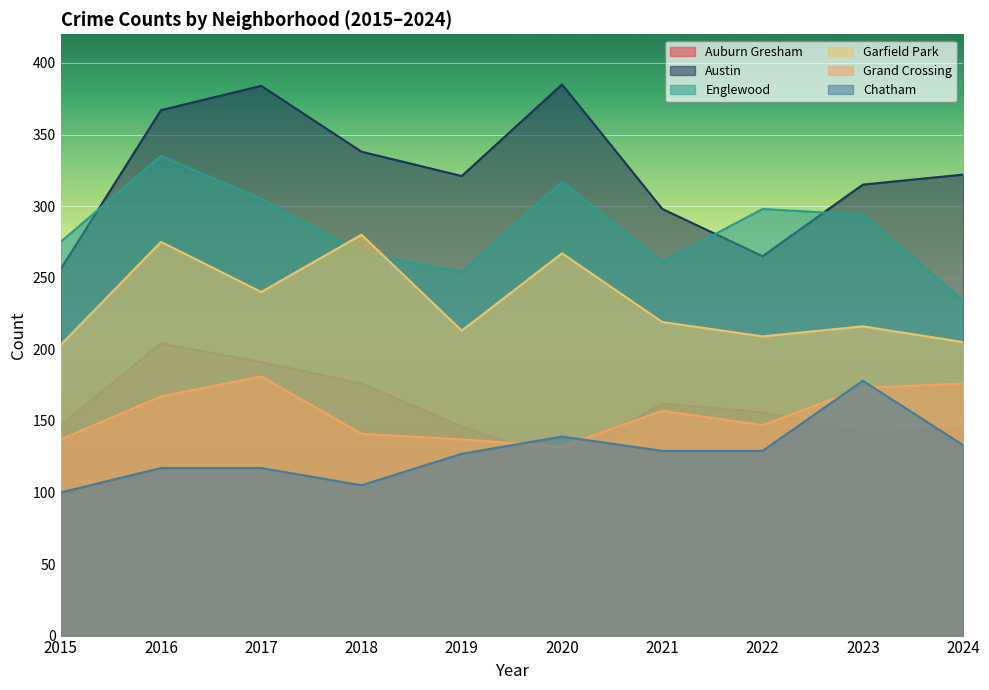

Reading left to right, list all the values displayed in this chart.

Auburn Gresham: 2015=147	2016=204	2017=191	2018=176	2019=146	2020=123	2021=162	2022=156	2023=142	2024=145
Austin: 2015=256	2016=367	2017=384	2018=338	2019=321	2020=385	2021=298	2022=265	2023=315	2024=322
Englewood: 2015=275	2016=335	2017=305	2018=267	2019=254	2020=317	2021=261	2022=298	2023=294	2024=234
Garfield Park: 2015=203	2016=275	2017=240	2018=280	2019=213	2020=267	2021=219	2022=209	2023=216	2024=205
Grand Crossing: 2015=137	2016=167	2017=181	2018=141	2019=137	2020=132	2021=157	2022=147	2023=173	2024=176
Chatham: 2015=100	2016=117	2017=117	2018=105	2019=127	2020=139	2021=129	2022=129	2023=178	2024=133